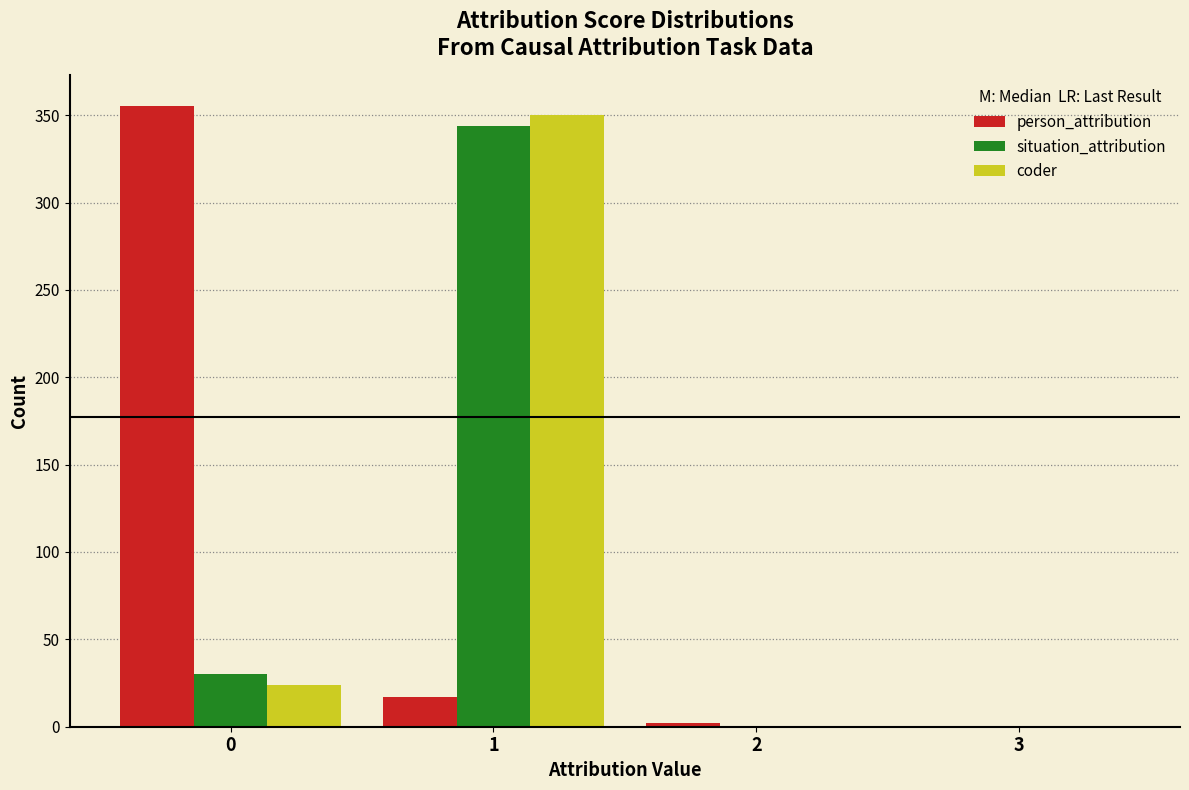

Reading left to right, transcribe this chart: for each range on the x-axis, give the height of each series' bar. The values are not printed on the chart, so give them approximately, as read against the axis.

-0.5 to 0.5: person_attribution=355	situation_attribution=30	coder=25
0.5 to 1.5: person_attribution=15	situation_attribution=345	coder=350
1.5 to 2.5: person_attribution=under 5	situation_attribution=0	coder=0
2.5 to 3.5: person_attribution=0	situation_attribution=0	coder=0